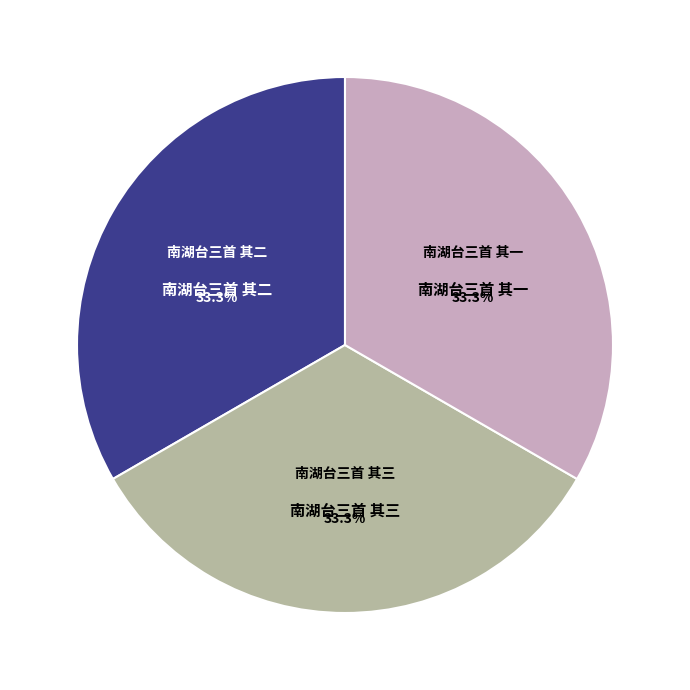

Is 南湖台三首 其三 the majority of the pie?

No